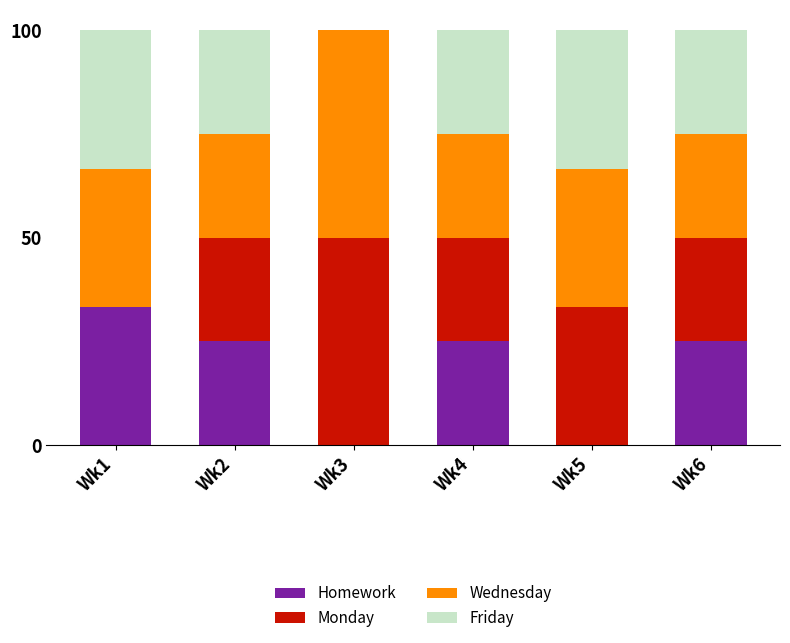

The value of Homework at Wk2 is 5.9. True or false?

False